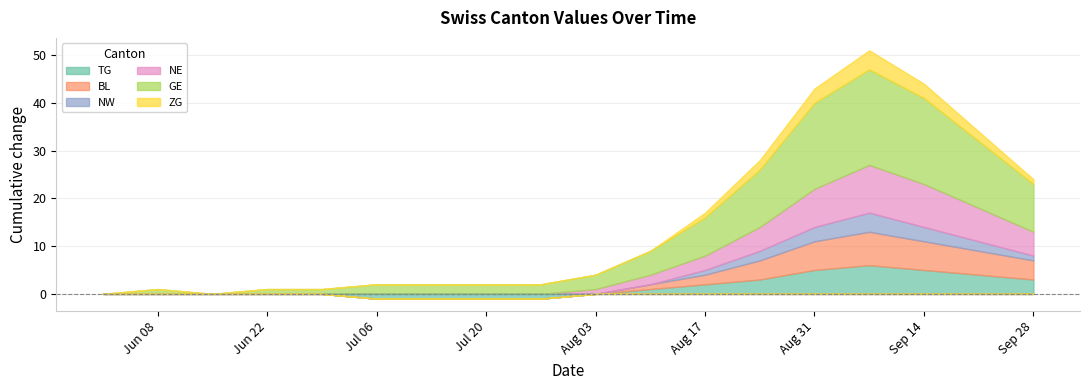

What is the sum of the ZG values at 15 and 2?

3